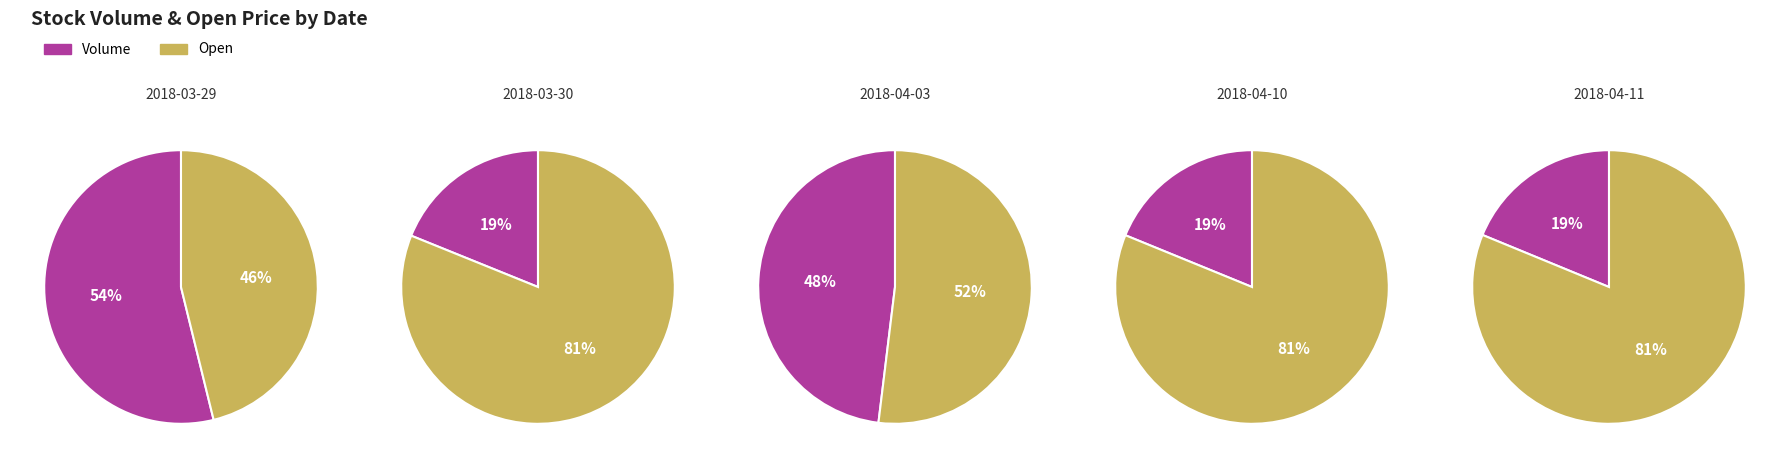

Is 2018-04-11 the majority of the pie?

No